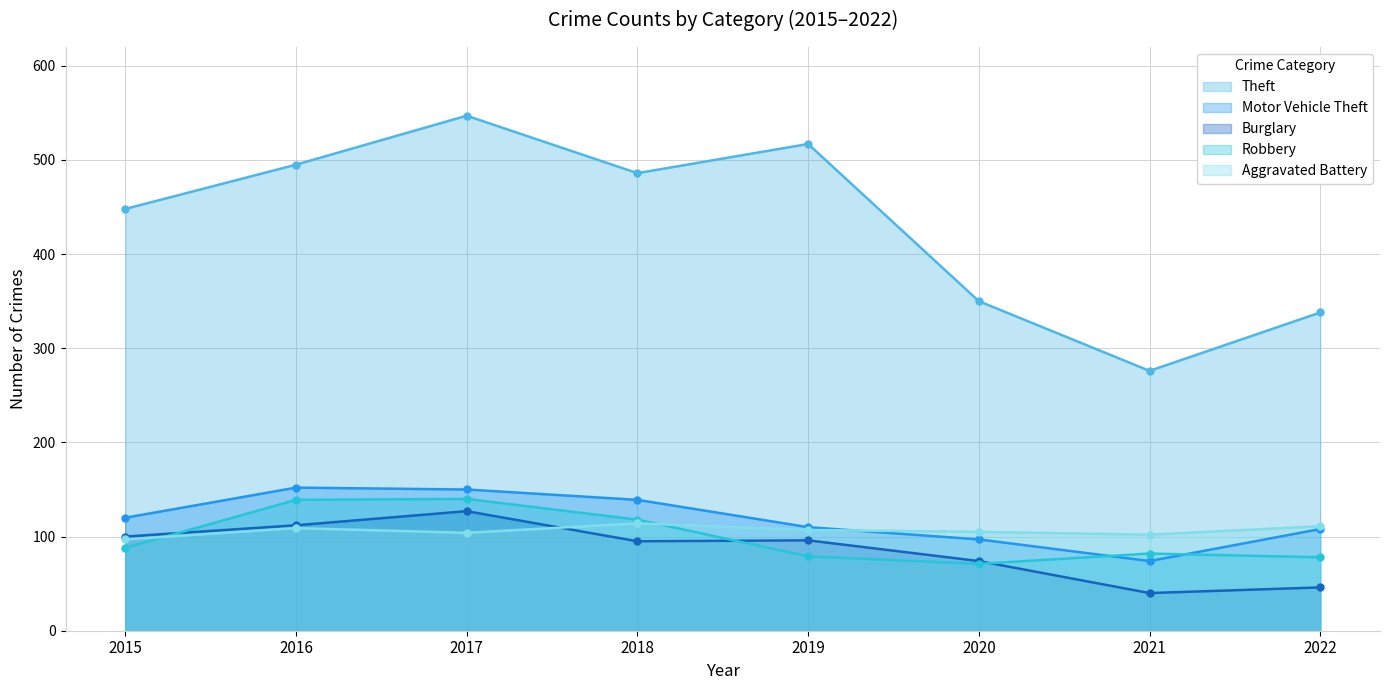

Reading right to left, list all the values displayed in this chart.

Theft: 338	276	350	517	486	547	495	448
Motor Vehicle Theft: 108	74	97	110	139	150	152	120
Burglary: 46	40	74	96	95	127	112	100
Robbery: 78	82	71	79	118	140	139	88
Aggravated Battery: 111	102	105	107	114	104	109	97